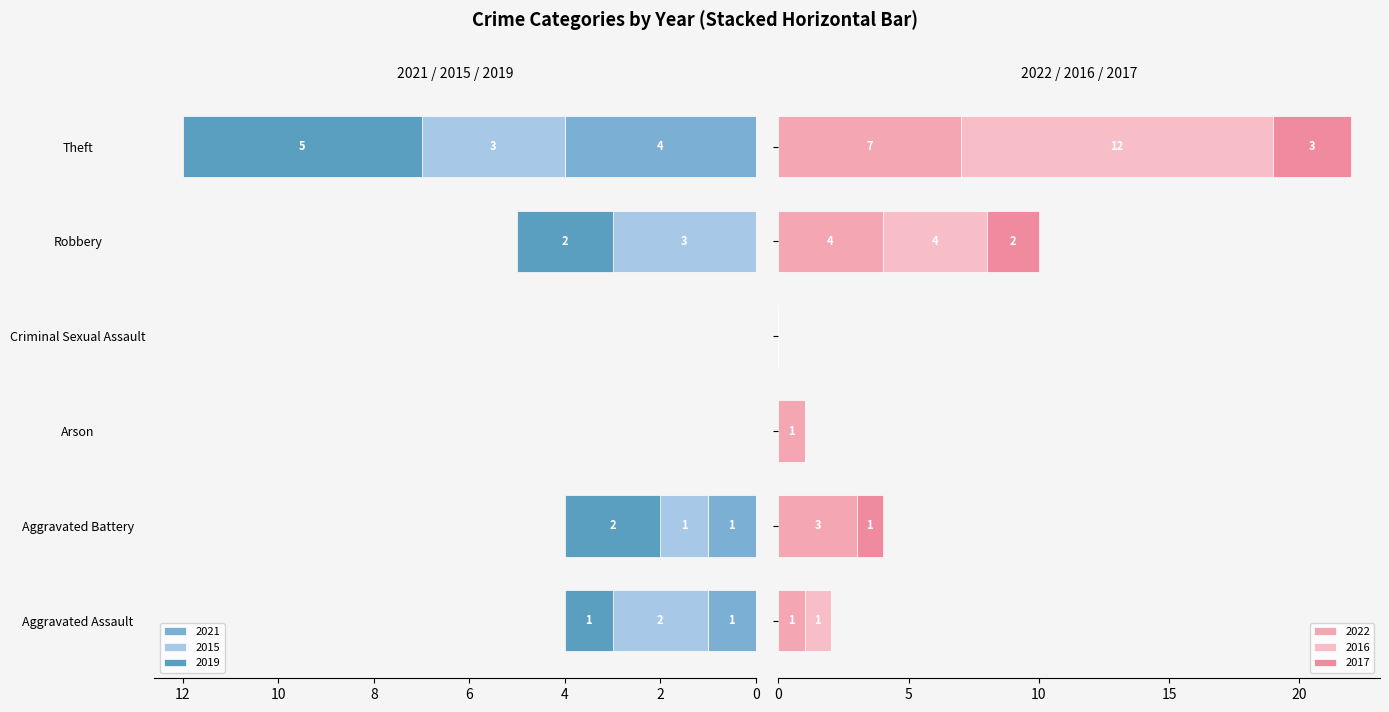

Reading left to right, what are all the values shown in this chart?

2021: Aggravated Assault=1	Aggravated Battery=1	Arson=0	Criminal Sexual Assault=0	Robbery=0	Theft=4
2022: Aggravated Assault=1	Aggravated Battery=3	Arson=1	Criminal Sexual Assault=0	Robbery=4	Theft=7
2015: Aggravated Assault=2	Aggravated Battery=1	Arson=0	Criminal Sexual Assault=0	Robbery=3	Theft=3
2019: Aggravated Assault=1	Aggravated Battery=2	Arson=0	Criminal Sexual Assault=0	Robbery=2	Theft=5
2016: Aggravated Assault=1	Aggravated Battery=0	Arson=0	Criminal Sexual Assault=0	Robbery=4	Theft=12
2017: Aggravated Assault=0	Aggravated Battery=1	Arson=0	Criminal Sexual Assault=0	Robbery=2	Theft=3